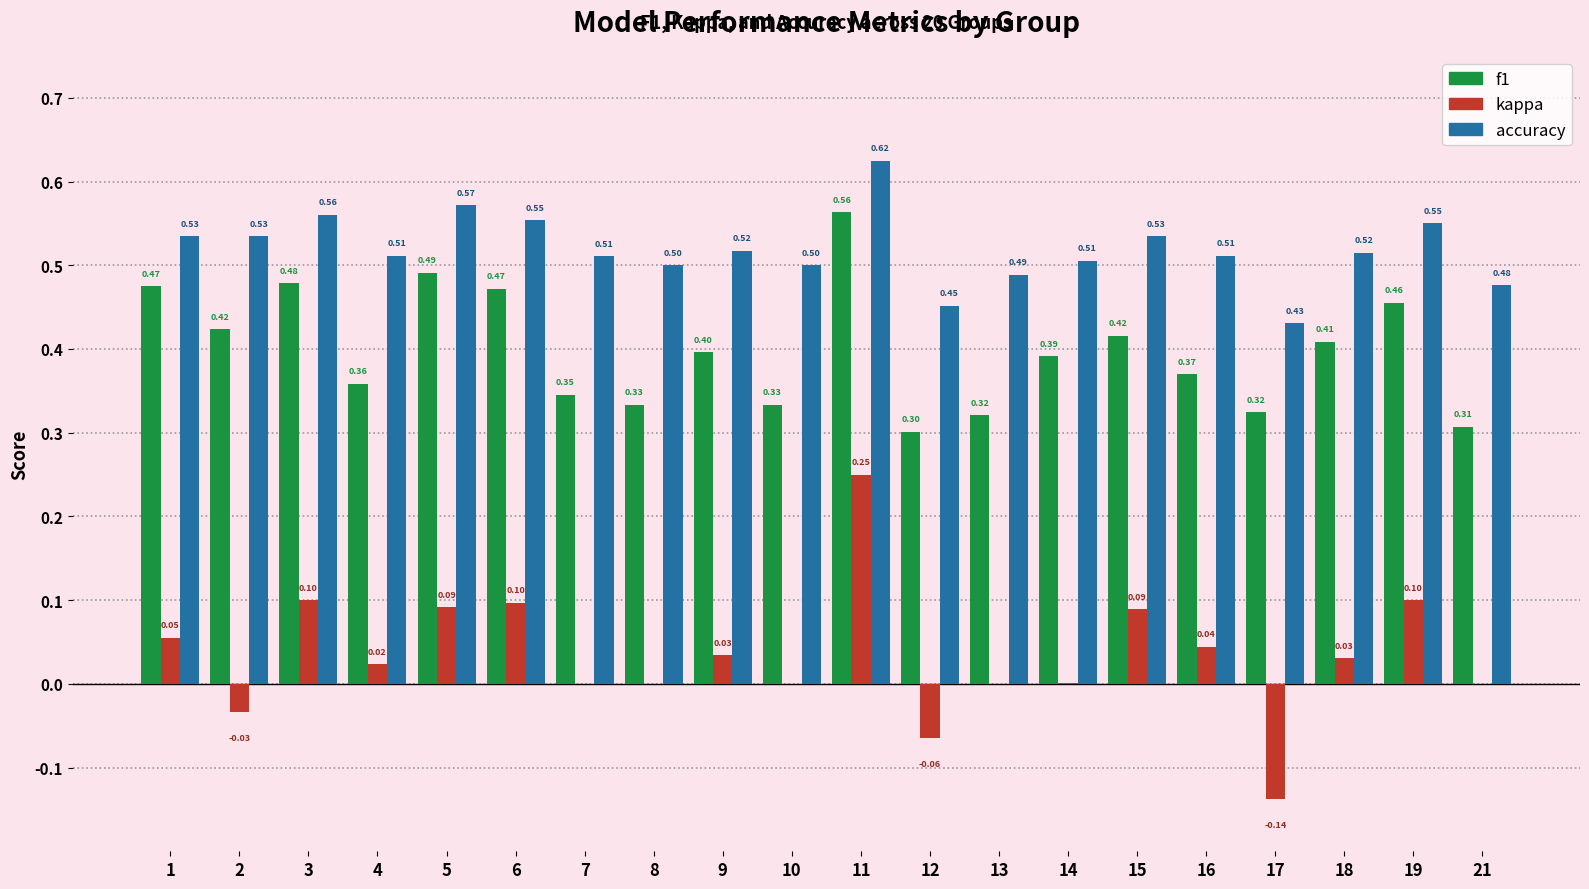

What is the sum of all accuracy values?

10.4